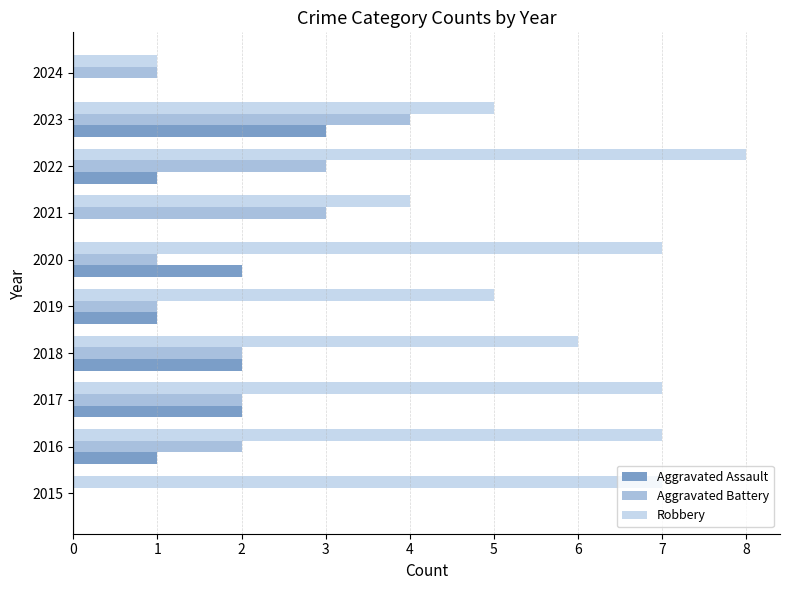

What is the total value across all series at 2019?

7